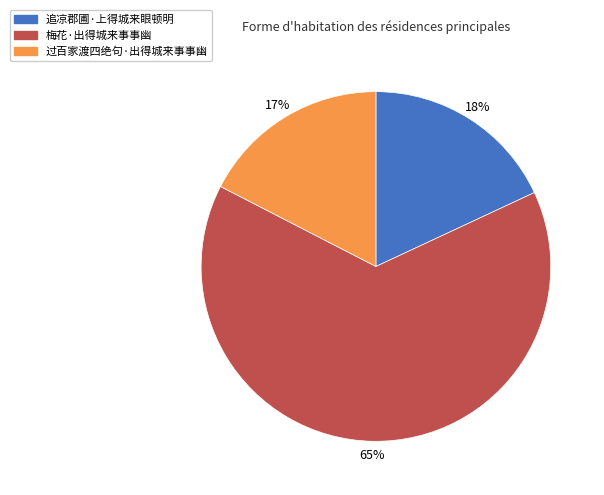

Which category has the smallest portion of the pie?

过百家渡四绝句·出得城来事事幽